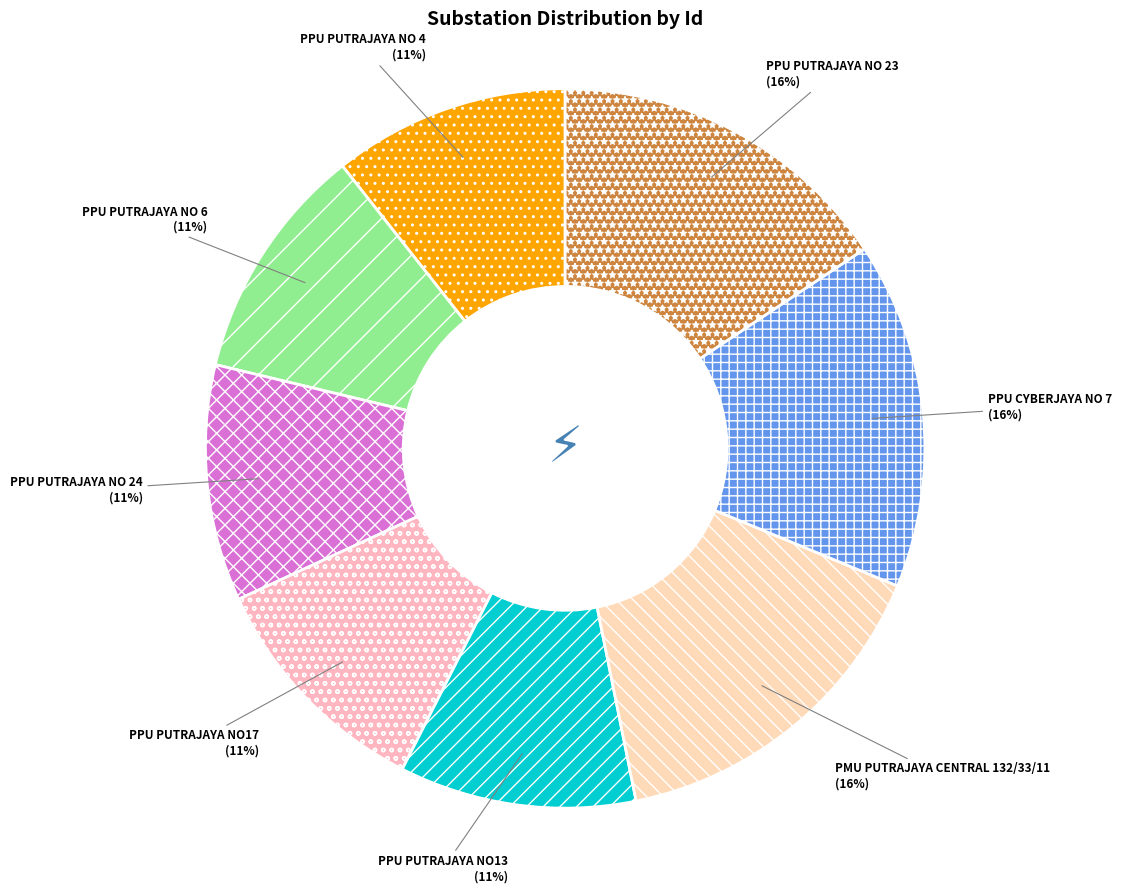

To the nearest percent, what is the difference between the PPU PUTRAJAYA NO13 and PPU CYBERJAYA NO 7 slice percentages?

5%